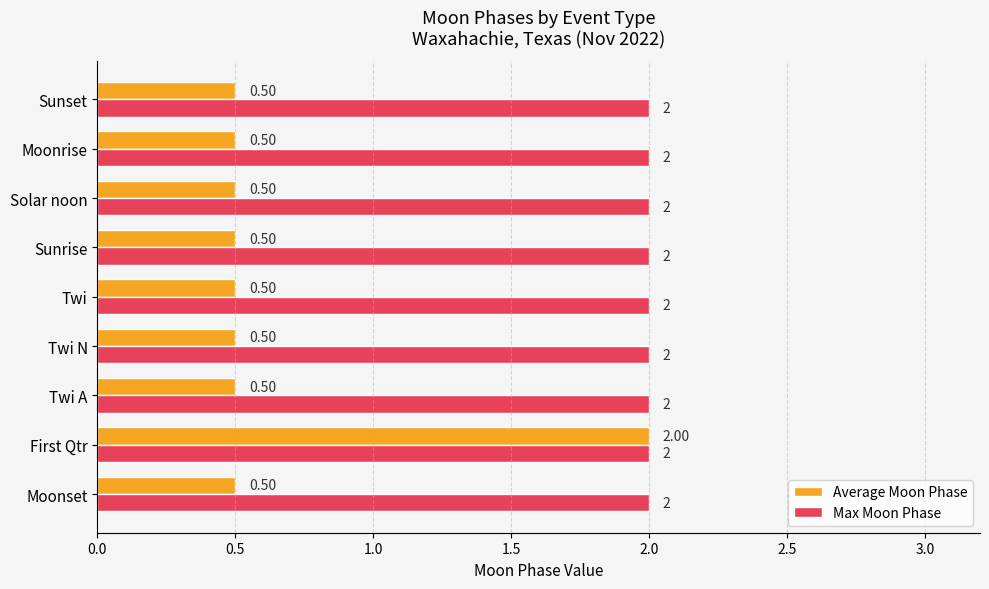

At which category is the sum across all series the highest?

First Qtr